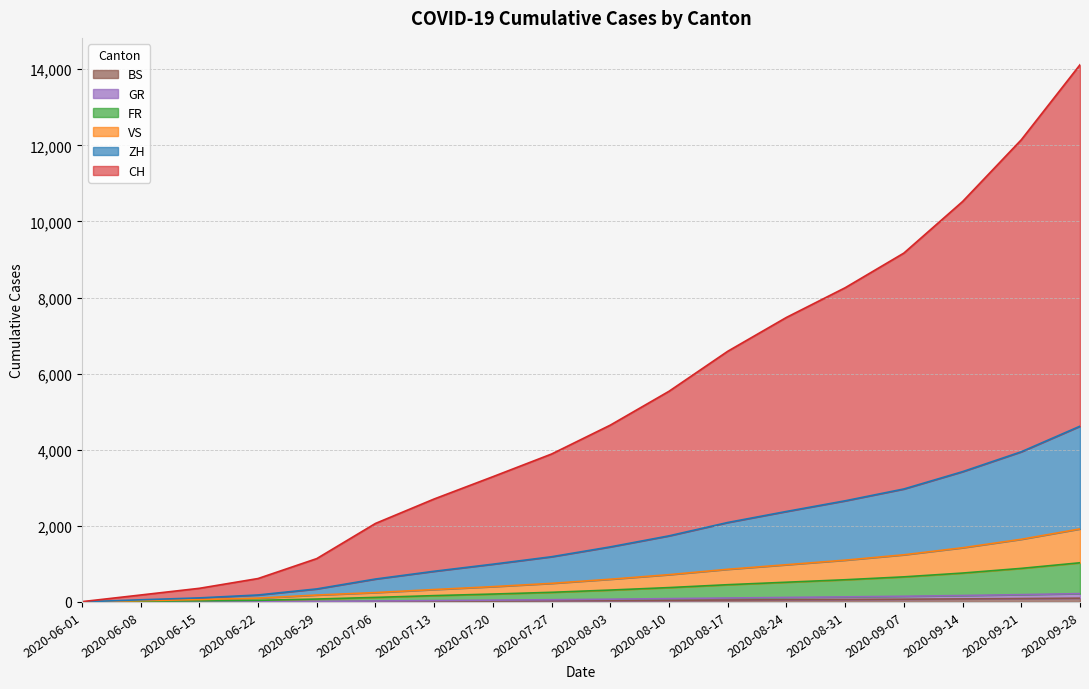

How many positive values does the BS series have?

17